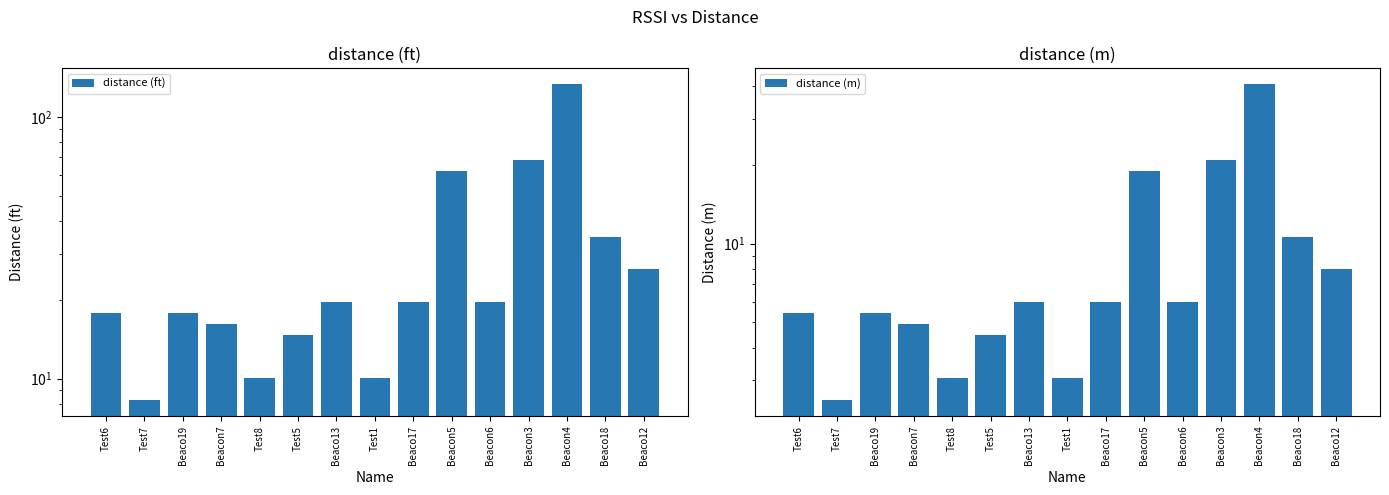

What is the total value across all series at Beacon3?

89.0